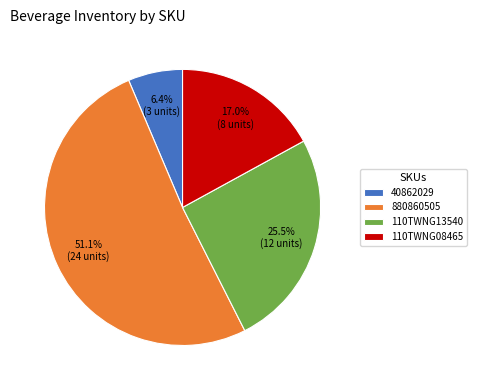

To the nearest percent, what is the difference between the 110TWNG08465 and 880860505 slice percentages?

34%